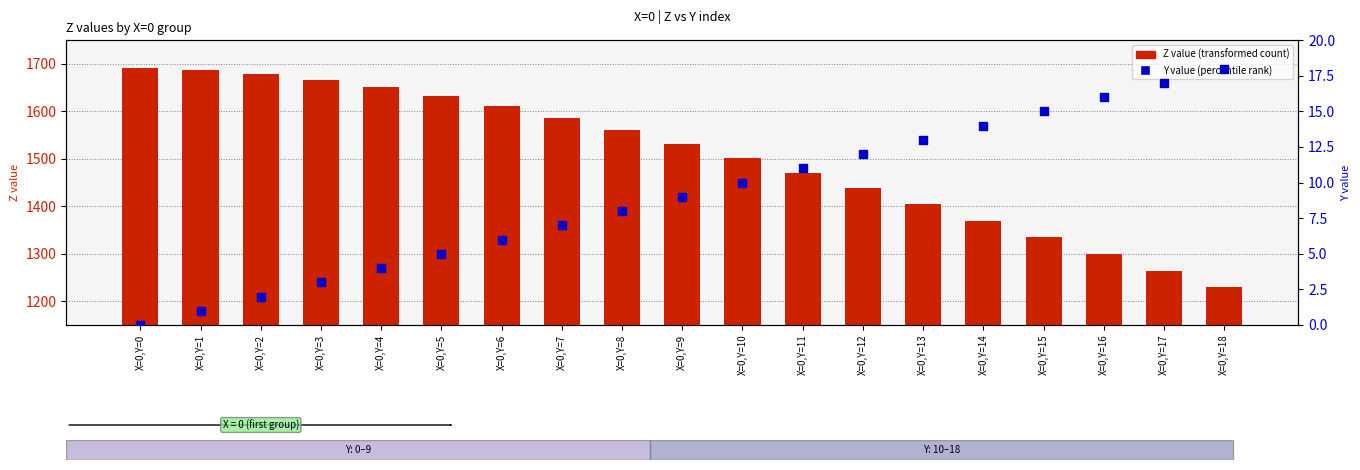

Which series has the largest Y range (max minus min)?

Z value (transformed count)